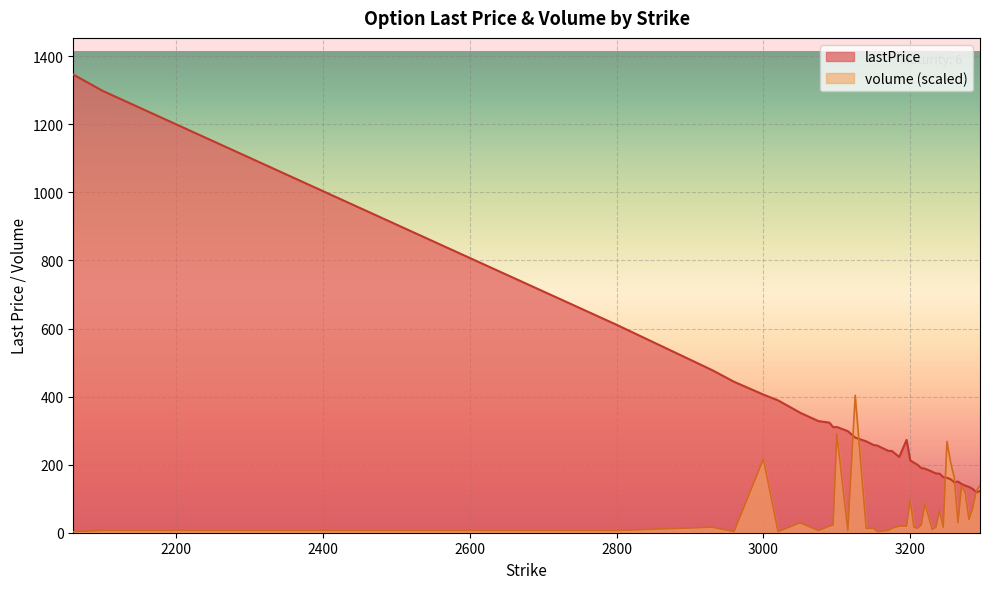

What is the difference between the maximum and minimum values?

1227.7